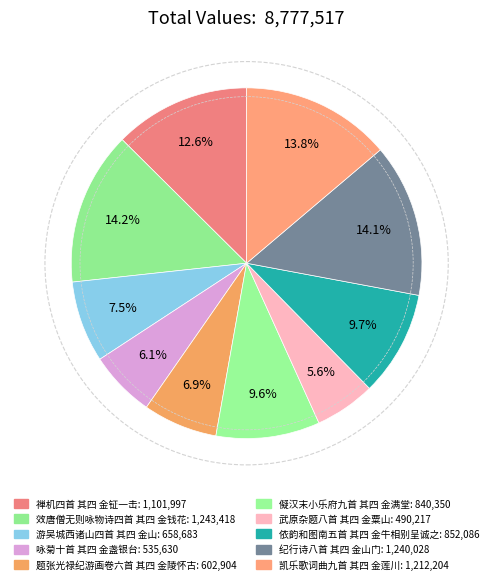

Rank the categories by value from highest to lowest.

效唐僧无则咏物诗四首 其四 金钱花, 纪行诗八首 其四 金山门, 凯乐歌词曲九首 其四 金莲川, 禅机四首 其四 金钲一击, 依韵和图南五首 其四 金牛相别呈诚之, 儗汉末小乐府九首 其四 金满堂, 游吴城西诸山四首 其四 金山, 题张光禄纪游画卷六首 其四 金陵怀古, 咏菊十首 其四 金盏银台, 武原杂题八首 其四 金粟山